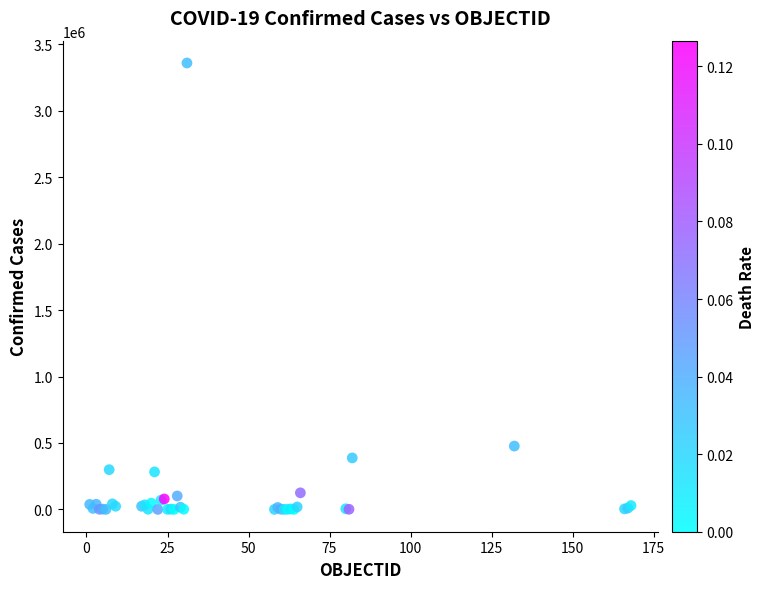

What Y value in the scatter plot is closest to 1679831?

476660